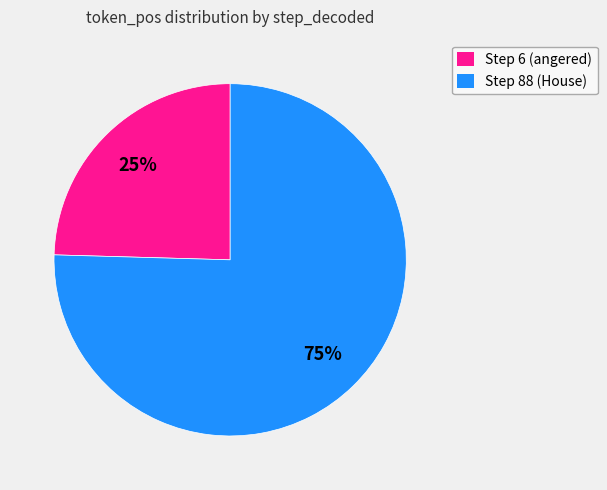

Does any single category account for the majority?

Yes